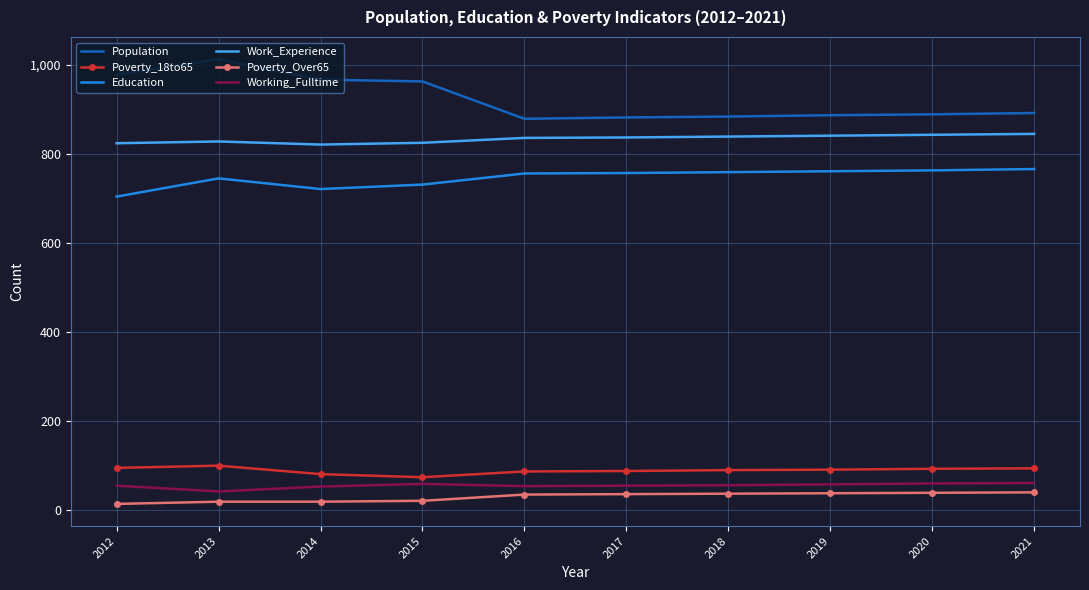

Which series has the largest range (max minus min)?

Population